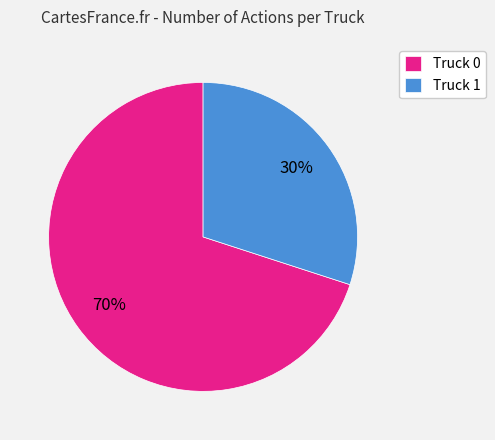

To the nearest percent, what is the difference between the Truck 1 and Truck 0 slice percentages?

40%